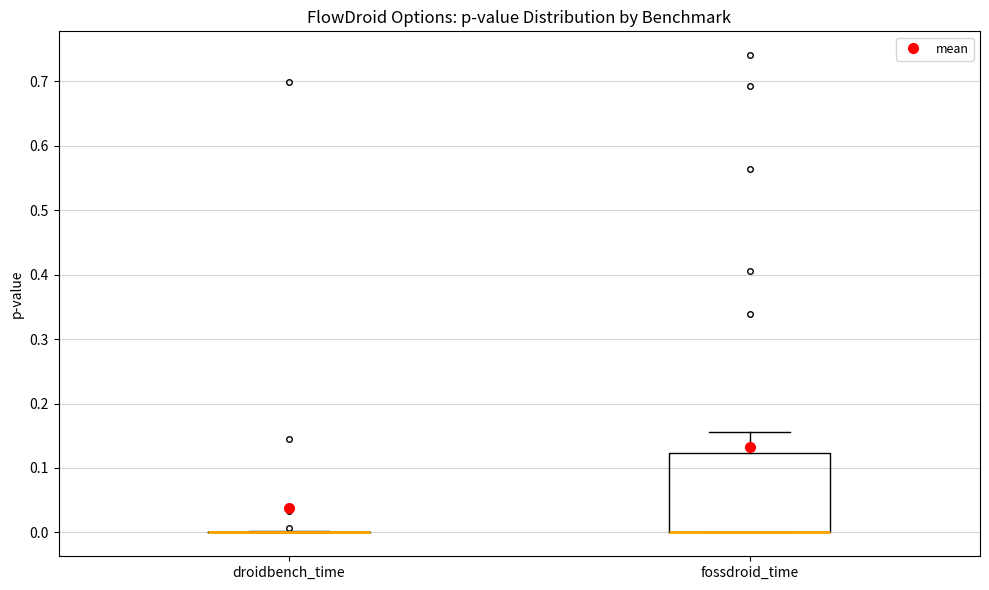

Which box is the tallest, from its lower edge to its upper edge?

fossdroid_time